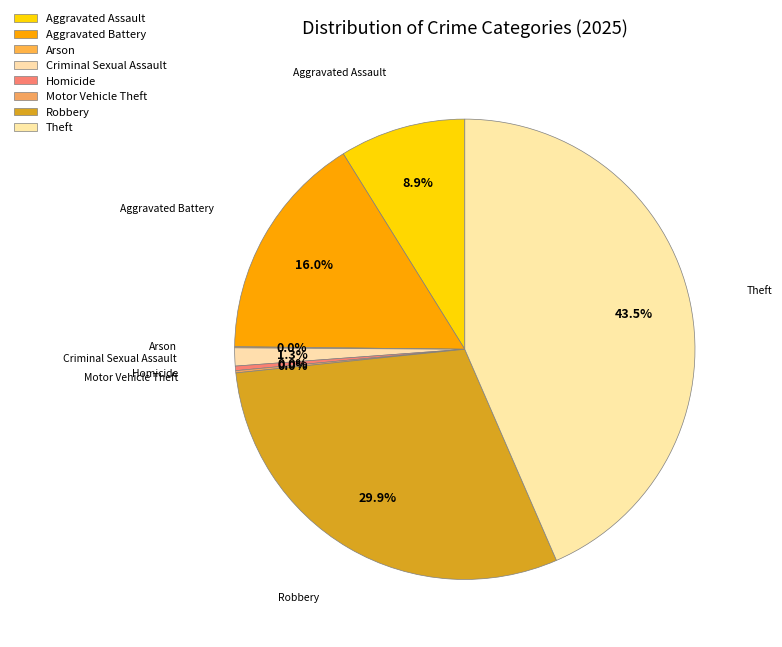

To the nearest percent, what is the difference between the Robbery and Aggravated Assault slice percentages?

21%